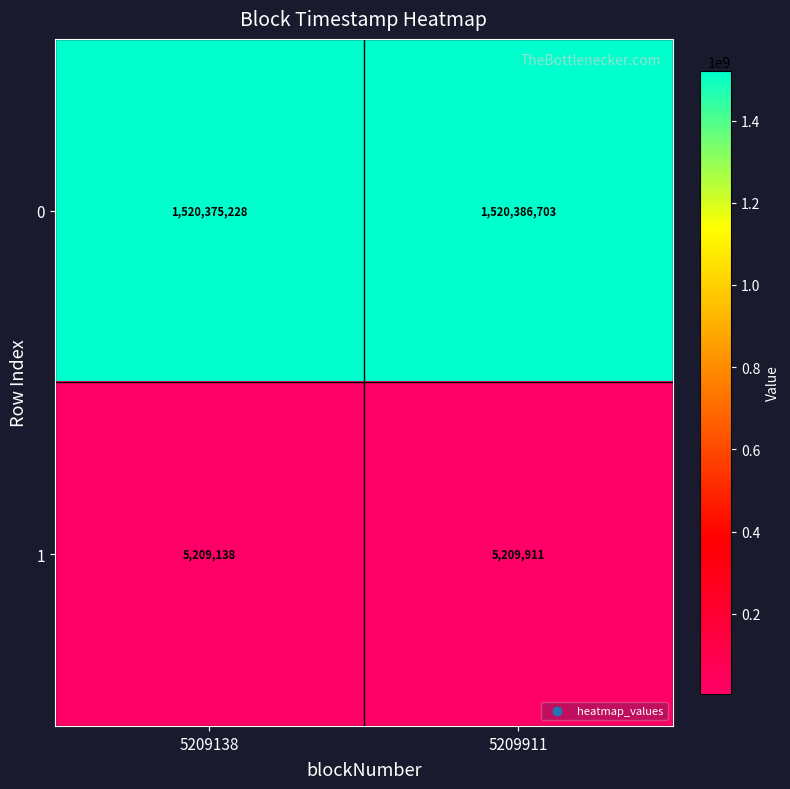

What is the smallest value displayed?

5209138